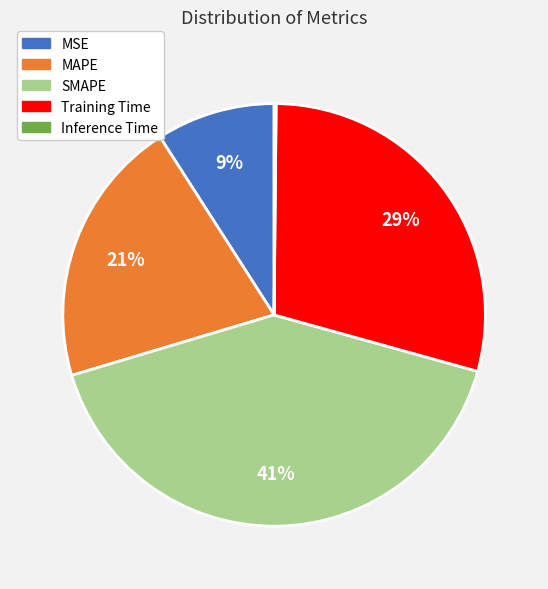

True or false: MSE accounts for 9% of the total.

True